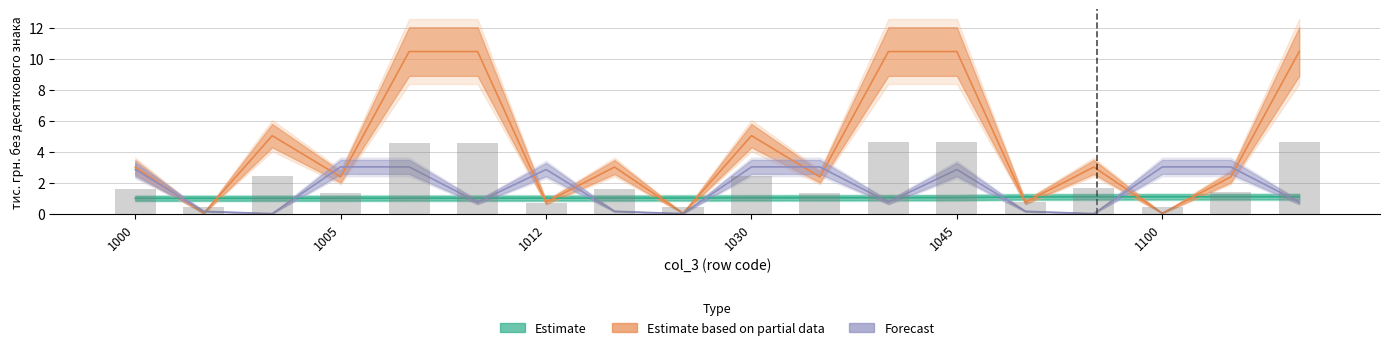

What is the difference between the second highest and second lowest values in the Estimate based on partial data series?

10.5